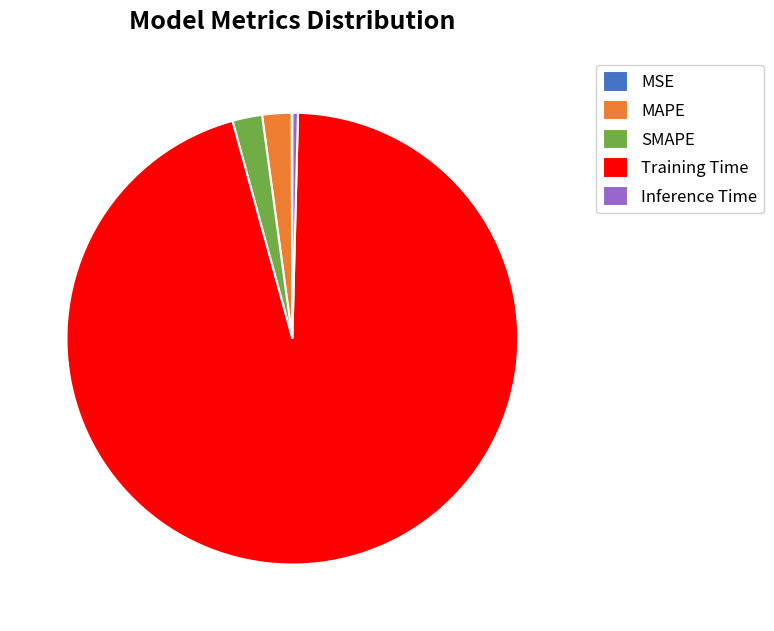

Between Inference Time and Training Time, which is larger?

Training Time